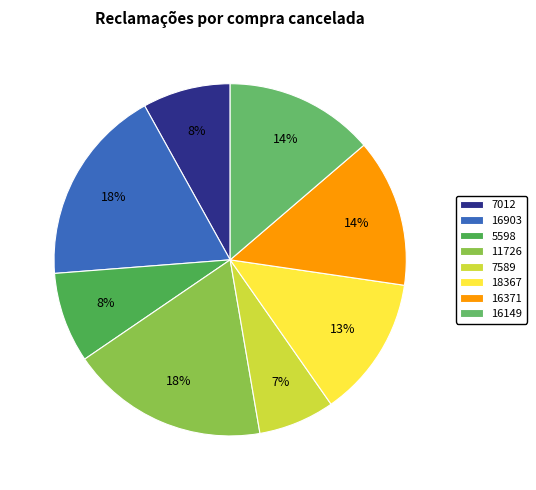

To the nearest percent, what is the difference between the largest and smallest slice percentages?

11%